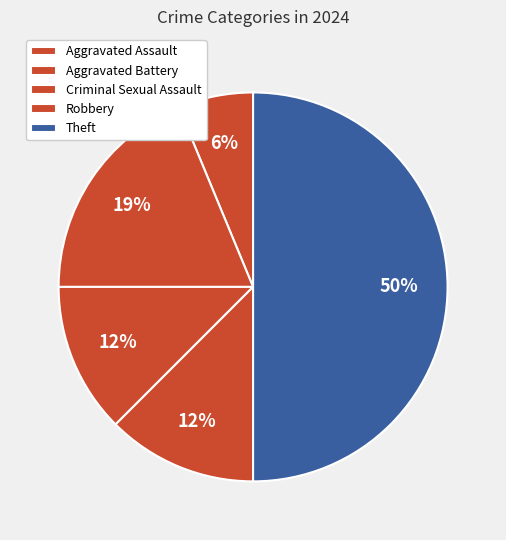

How many segments does this pie chart have?

5